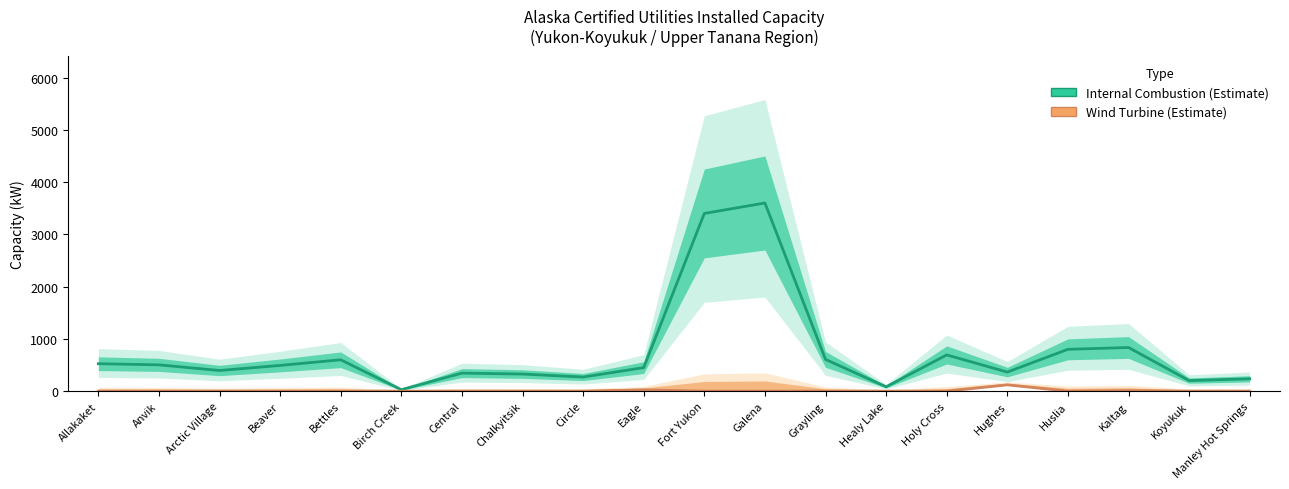

Is it true that Wind Turbine equals 70.4 at Beaver?

False